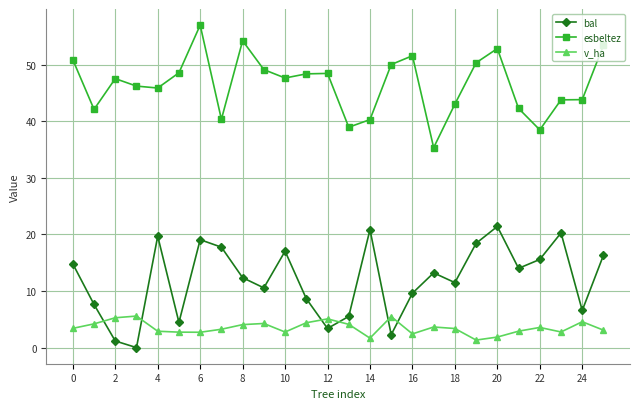

True or false: bal has more than 2 interior local peaks.

True